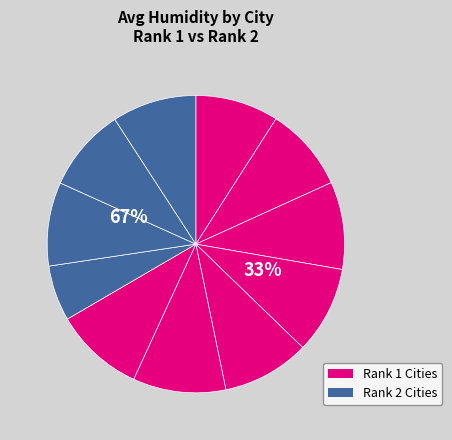

Does Houghton account for over 50% of the chart?

No